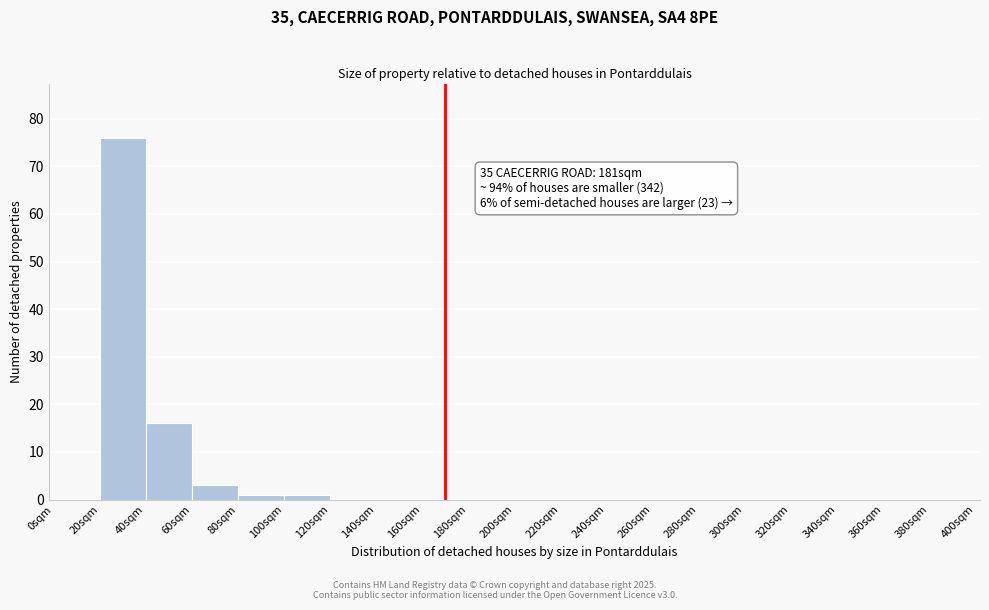

Over which range of the x-axis is the bar tallest?

20 to 40